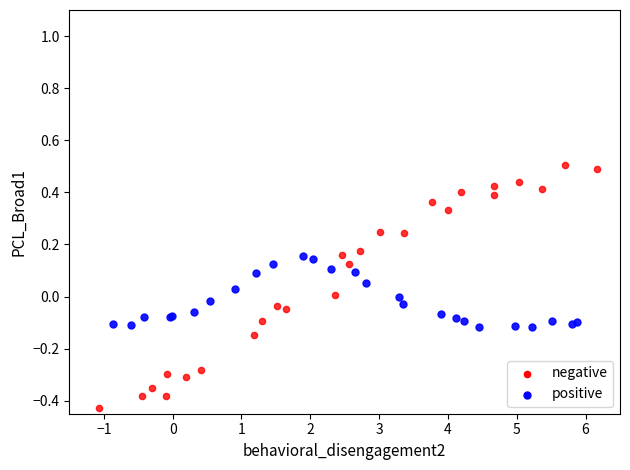

What are all the series names shown in the legend?

negative, positive